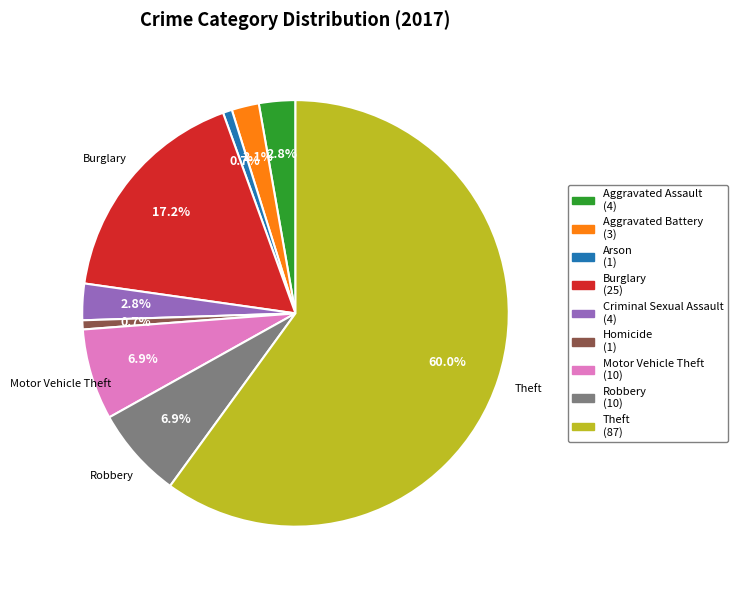

To the nearest percent, what is the average slice percentage?

11%